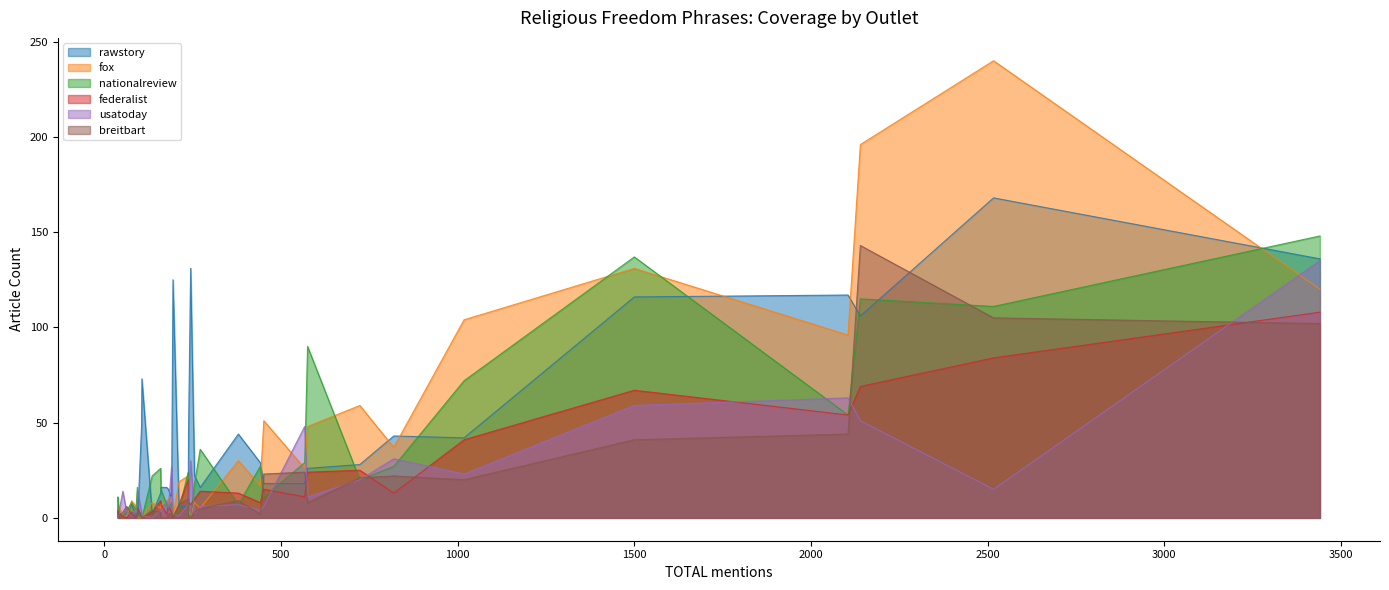

Reading right to left, transcribe all the data shown in this chart.

rawstory: wall of separation=7	Espinoza v Montana=1	Christian nationalists=48	religious liberty=116	Project Blitz=125	the religious right=45	the ministerial exception=0	the Johnson Amendment=1	the First Amendment=42	the Christian Right=73	separation of church=44	secularists=15	secular=136	sectarian=29	religious tests=4	religious symbols=6	religious institutions=18	religious groups=43	religious freedom=168	religious duties=1	religious believers=13	persecution=106	organized religion=16	non religious=22	ideology=117	Freedom Restoration Act=16	freedom of religion=18	free exercise=26	faith based=28	establishment clause=3	Establishment Clause=6	employment discrimination=2	dogma=16	Christian nationalism=131	Blaine Amendments=0	Bible literacy=3	anti discrimination=10	anti Catholic=2
fox: wall of separation=9	Espinoza v Montana=3	Christian nationalists=0	religious liberty=131	Project Blitz=1	the religious right=4	the ministerial exception=0	the Johnson Amendment=6	the First Amendment=104	the Christian Right=0	separation of church=30	secularists=10	secular=120	sectarian=17	religious tests=0	religious symbols=19	religious institutions=26	religious groups=37	religious freedom=240	religious duties=1	religious believers=5	persecution=196	organized religion=8	non religious=8	ideology=96	Freedom Restoration Act=7	freedom of religion=51	free exercise=48	faith based=59	establishment clause=6	Establishment Clause=22	employment discrimination=1	dogma=5	Christian nationalism=1	Blaine Amendments=7	Bible literacy=6	anti discrimination=11	anti Catholic=8
nationalreview: wall of separation=8	Espinoza v Montana=11	Christian nationalists=0	religious liberty=137	Project Blitz=0	the religious right=1	the ministerial exception=2	the Johnson Amendment=4	the First Amendment=72	the Christian Right=0	separation of church=7	secularists=5	secular=148	sectarian=27	religious tests=4	religious symbols=4	religious institutions=29	religious groups=27	religious freedom=111	religious duties=1	religious believers=26	persecution=115	organized religion=7	non religious=18	ideology=54	Freedom Restoration Act=15	freedom of religion=11	free exercise=90	faith based=20	establishment clause=16	Establishment Clause=24	employment discrimination=4	dogma=36	Christian nationalism=0	Blaine Amendments=1	Bible literacy=0	anti discrimination=8	anti Catholic=22
federalist: wall of separation=3	Espinoza v Montana=1	Christian nationalists=1	religious liberty=67	Project Blitz=0	the religious right=8	the ministerial exception=5	the Johnson Amendment=0	the First Amendment=41	the Christian Right=0	separation of church=13	secularists=6	secular=108	sectarian=8	religious tests=0	religious symbols=7	religious institutions=11	religious groups=13	religious freedom=84	religious duties=1	religious believers=9	persecution=69	organized religion=2	non religious=10	ideology=54	Freedom Restoration Act=7	freedom of religion=15	free exercise=24	faith based=25	establishment clause=2	Establishment Clause=20	employment discrimination=0	dogma=14	Christian nationalism=7	Blaine Amendments=3	Bible literacy=2	anti discrimination=3	anti Catholic=3
usatoday: wall of separation=1	Espinoza v Montana=2	Christian nationalists=3	religious liberty=59	Project Blitz=2	the religious right=8	the ministerial exception=14	the Johnson Amendment=5	the First Amendment=23	the Christian Right=1	separation of church=7	secularists=5	secular=135	sectarian=4	religious tests=0	religious symbols=1	religious institutions=48	religious groups=31	religious freedom=15	religious duties=14	religious believers=4	persecution=51	organized religion=9	non religious=2	ideology=63	Freedom Restoration Act=3	freedom of religion=6	free exercise=11	faith based=20	establishment clause=6	Establishment Clause=7	employment discrimination=3	dogma=6	Christian nationalism=30	Blaine Amendments=0	Bible literacy=3	anti discrimination=27	anti Catholic=0
breitbart: wall of separation=2	Espinoza v Montana=4	Christian nationalists=0	religious liberty=41	Project Blitz=0	the religious right=1	the ministerial exception=5	the Johnson Amendment=0	the First Amendment=20	the Christian Right=0	separation of church=9	secularists=2	secular=102	sectarian=2	religious tests=0	religious symbols=7	religious institutions=24	religious groups=22	religious freedom=105	religious duties=3	religious believers=3	persecution=143	organized religion=0	non religious=3	ideology=44	Freedom Restoration Act=0	freedom of religion=23	free exercise=8	faith based=21	establishment clause=0	Establishment Clause=10	employment discrimination=6	dogma=5	Christian nationalism=0	Blaine Amendments=2	Bible literacy=0	anti discrimination=2	anti Catholic=4